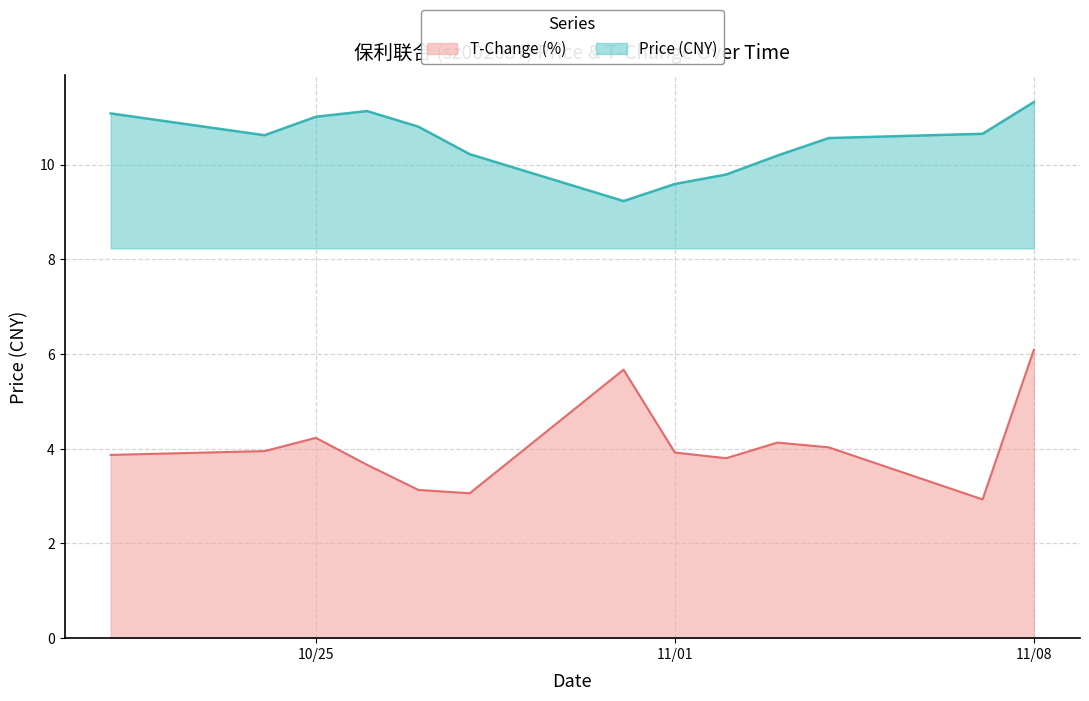

What is the lowest value of the price series?

9.2